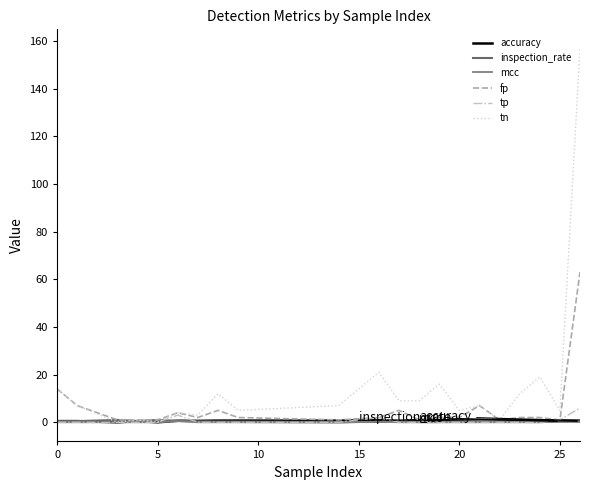

True or false: tn and tp intersect in this chart.

False